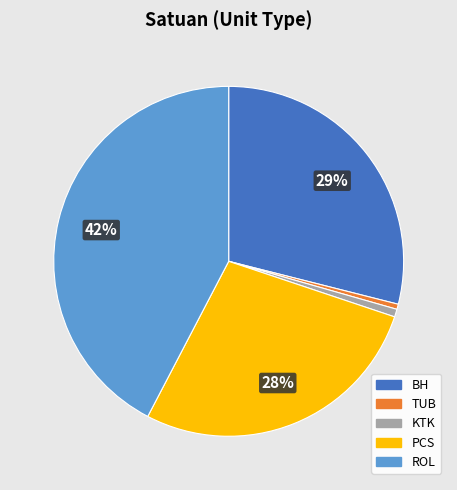

Between PCS and BH, which is larger?

BH